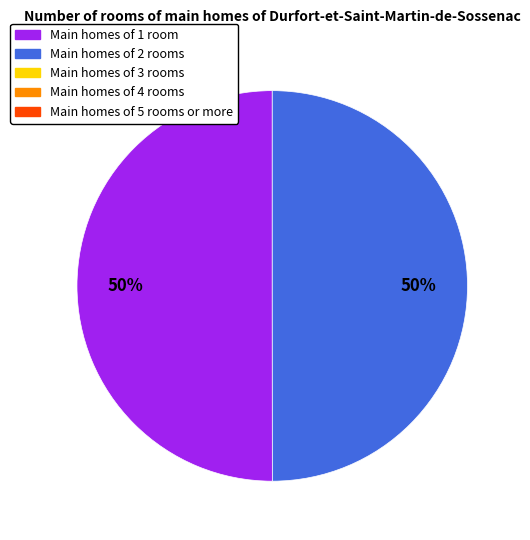

To the nearest percent, what is the average slice percentage?

50%